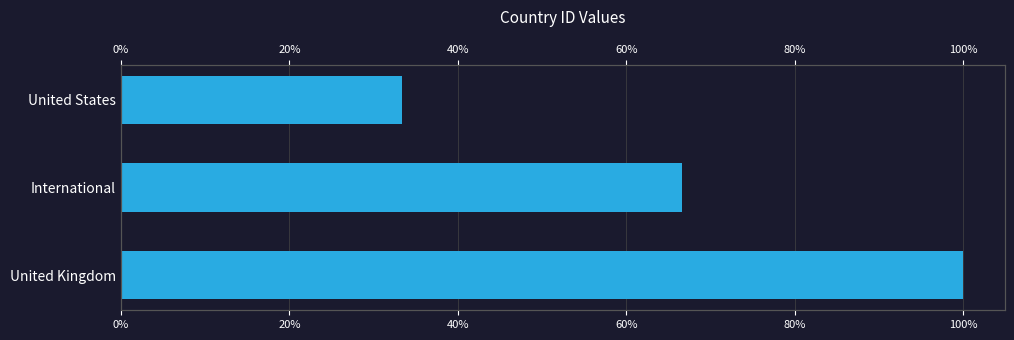

What is the sum of the values at International and United Kingdom?

166.7